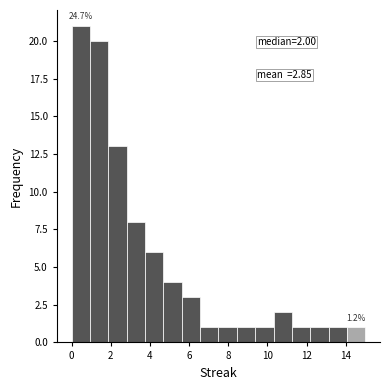

Over which range of the x-axis is the bar tallest?

0.0 to 1.0